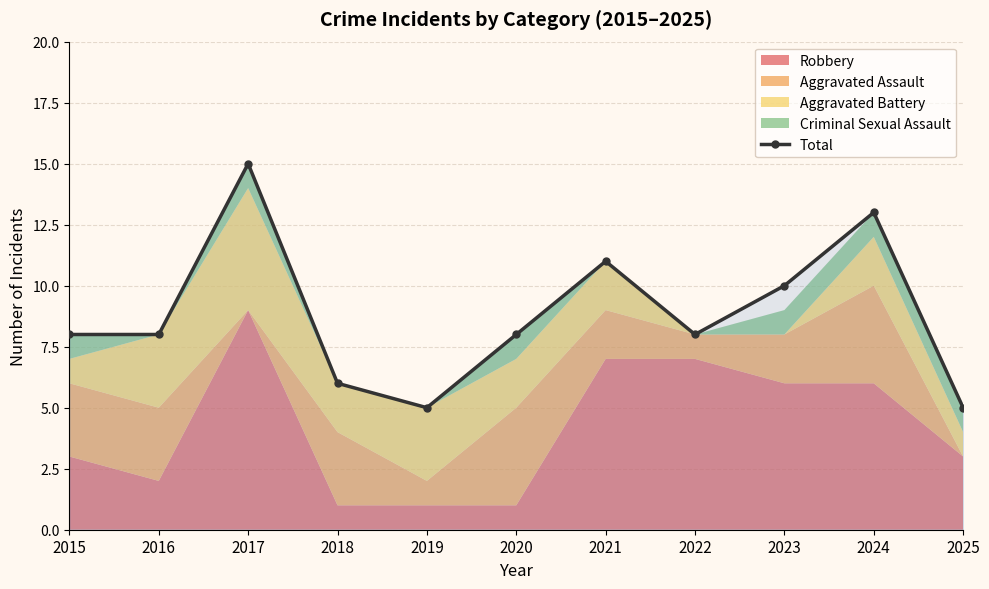

What is the difference between the maximum and minimum values?

10